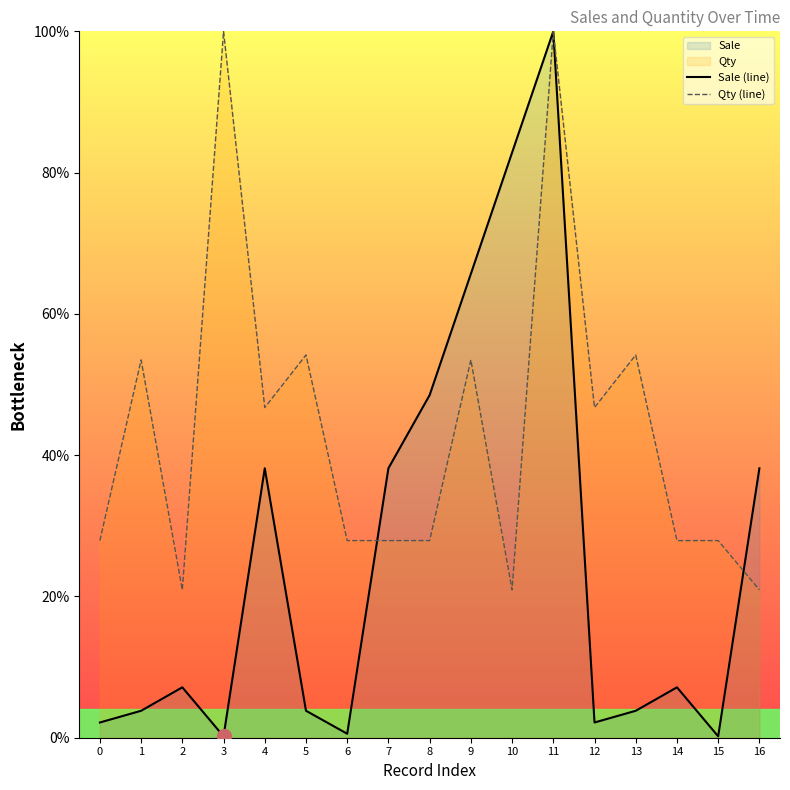

What is the value of the Qty (line) point at the 14th from the left?

54.2